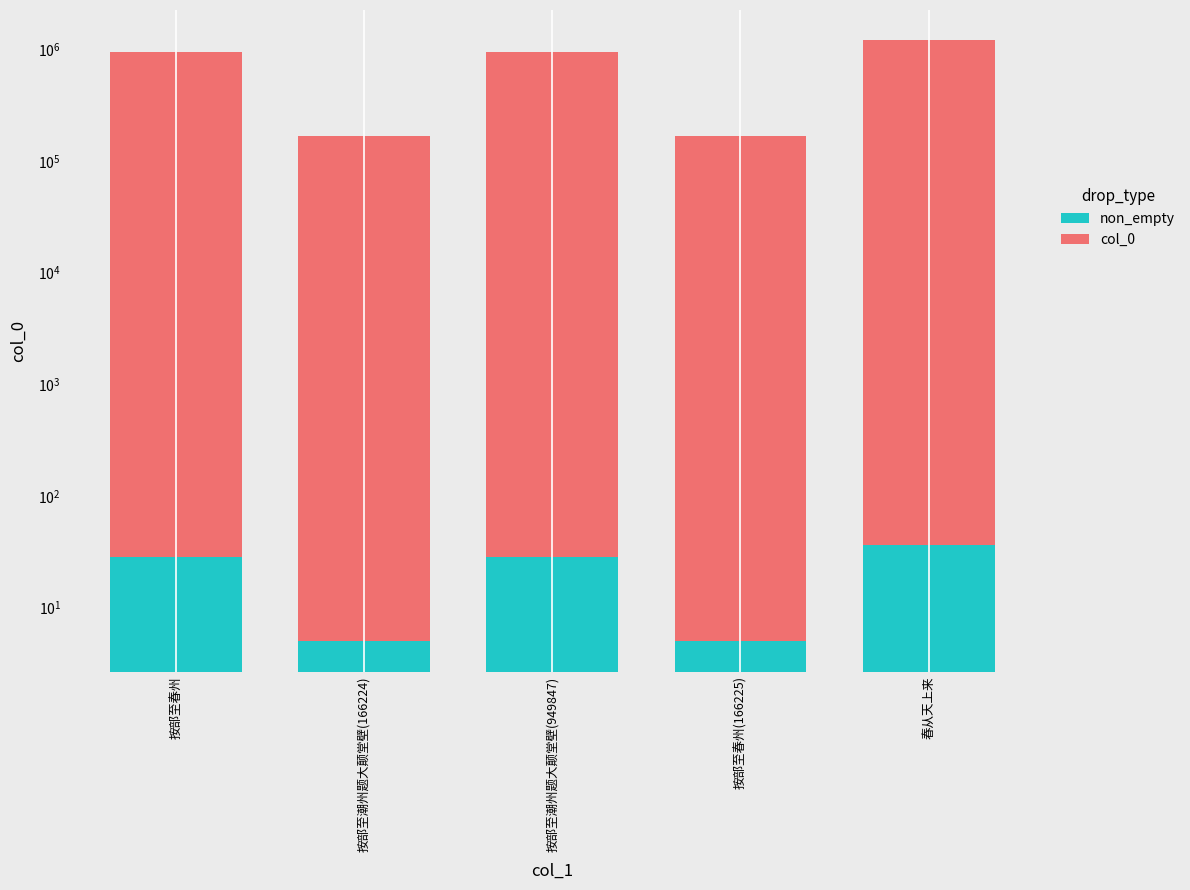

What is the maximum value shown in the chart?

1209048.0